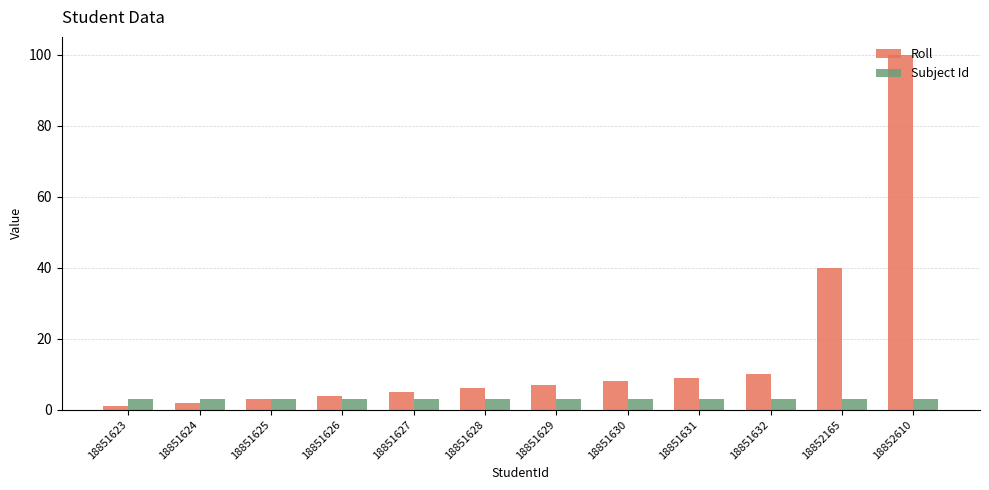

List the labels in order of Roll value, smallest first.

18851623, 18851624, 18851625, 18851626, 18851627, 18851628, 18851629, 18851630, 18851631, 18851632, 18852165, 18852610